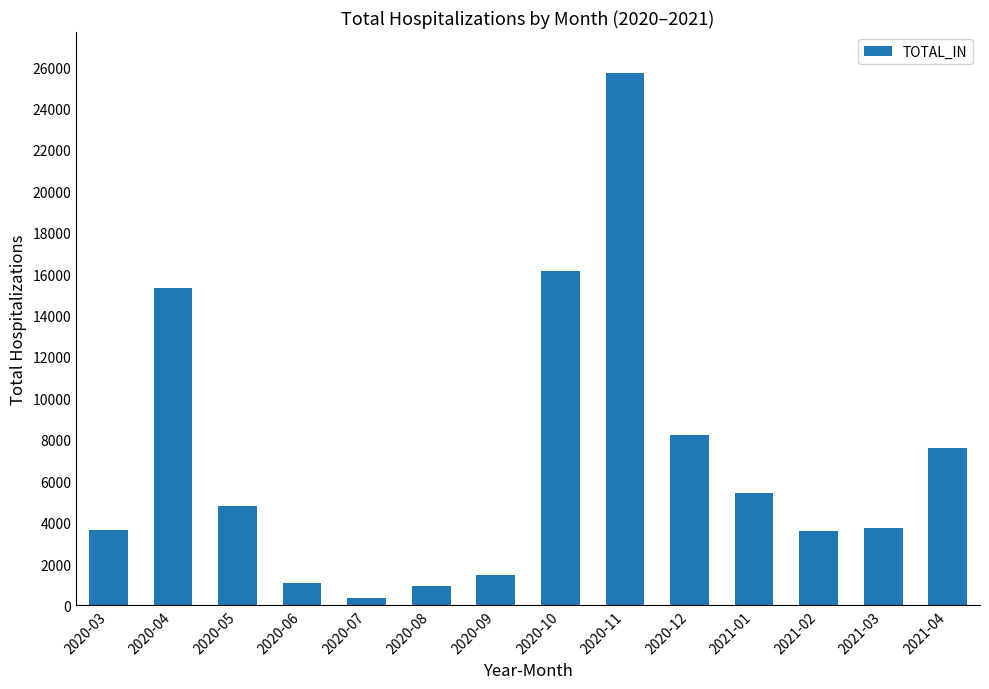

Where does the data first go above 4798?

2020-04